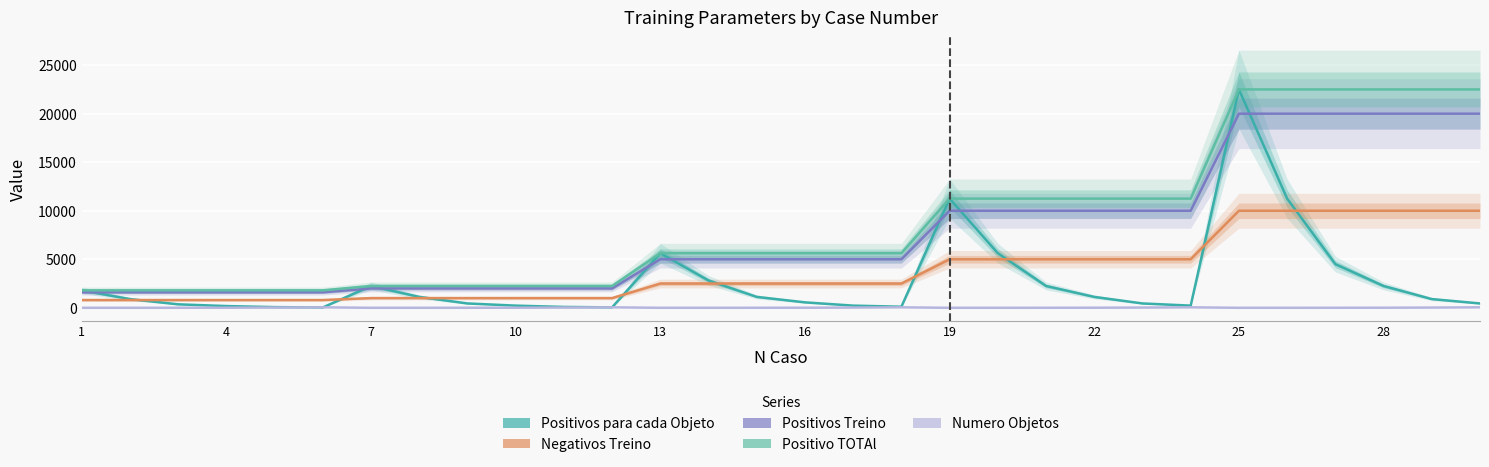

Is the value of Negativos Treino at 13 greater than the value of Numero Objetos at 16?

Yes